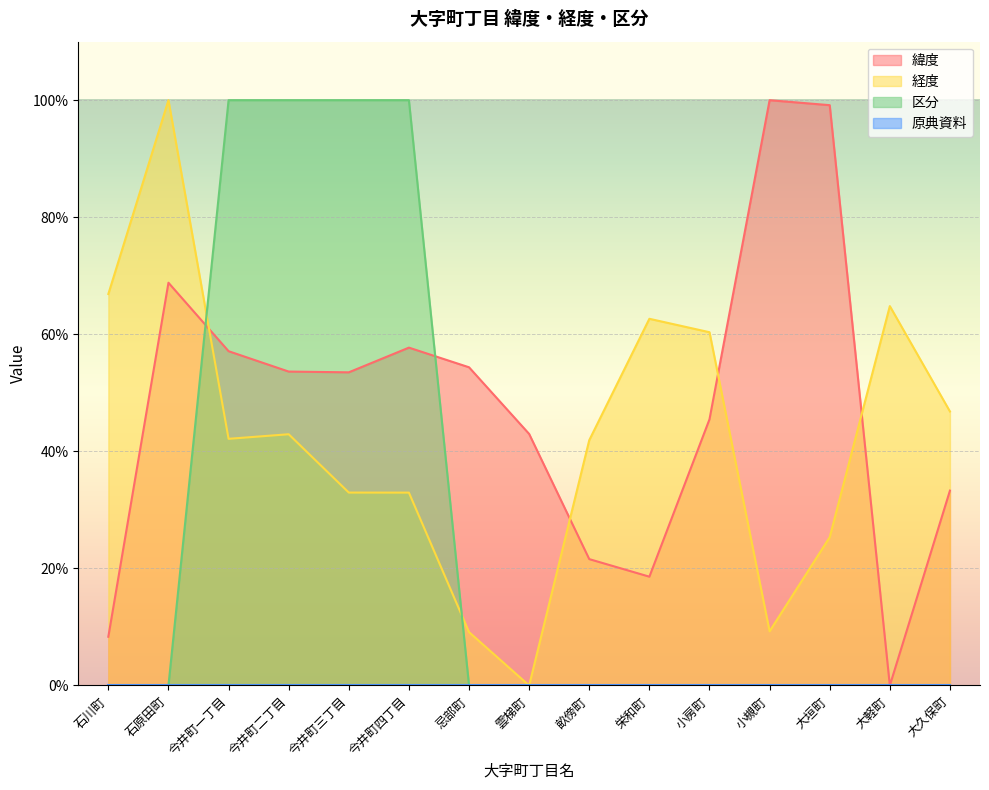

How many data points in 区分 are above 0?

4